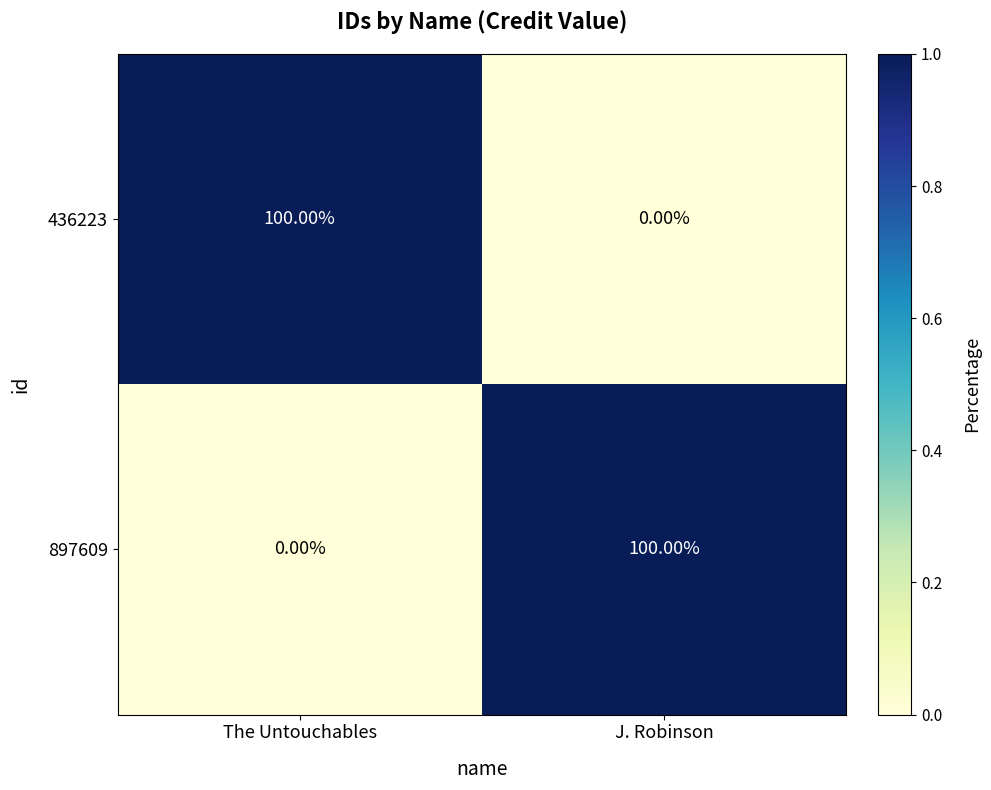

What is the spread (max minus min) of values at J. Robinson?

100